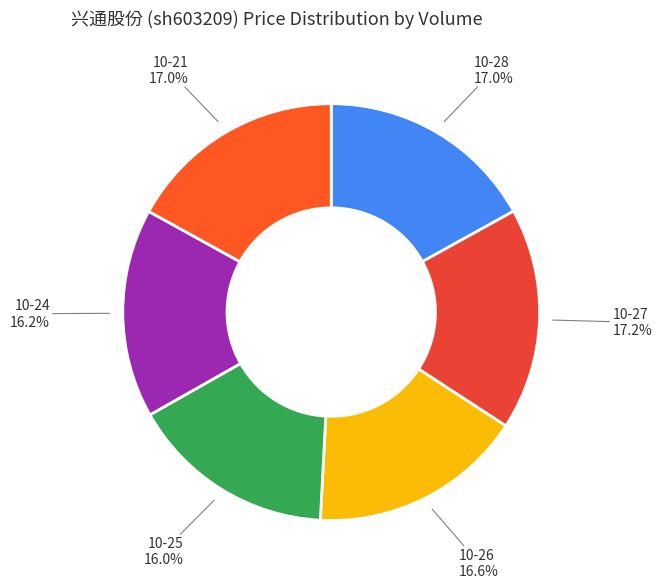

How many slices are in this pie chart?

6